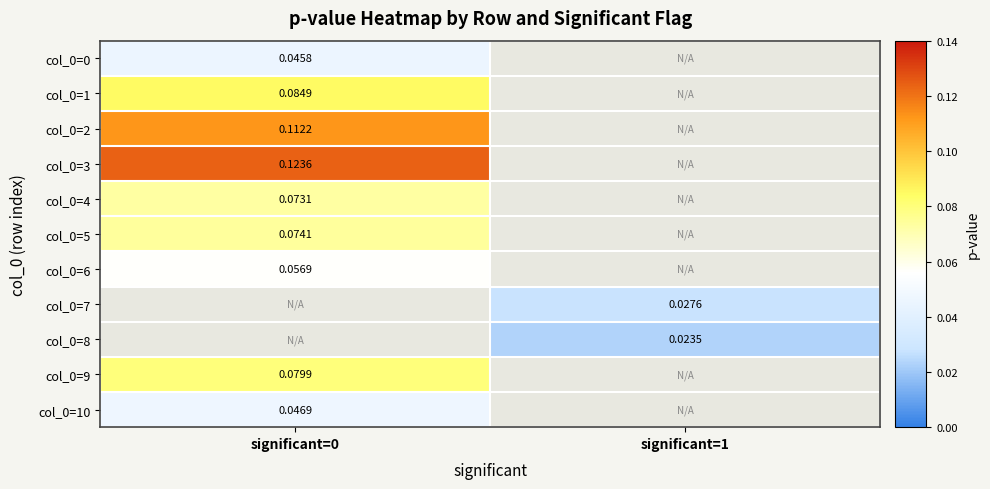

Which label corresponds to the smallest value in the chart?

significant=1